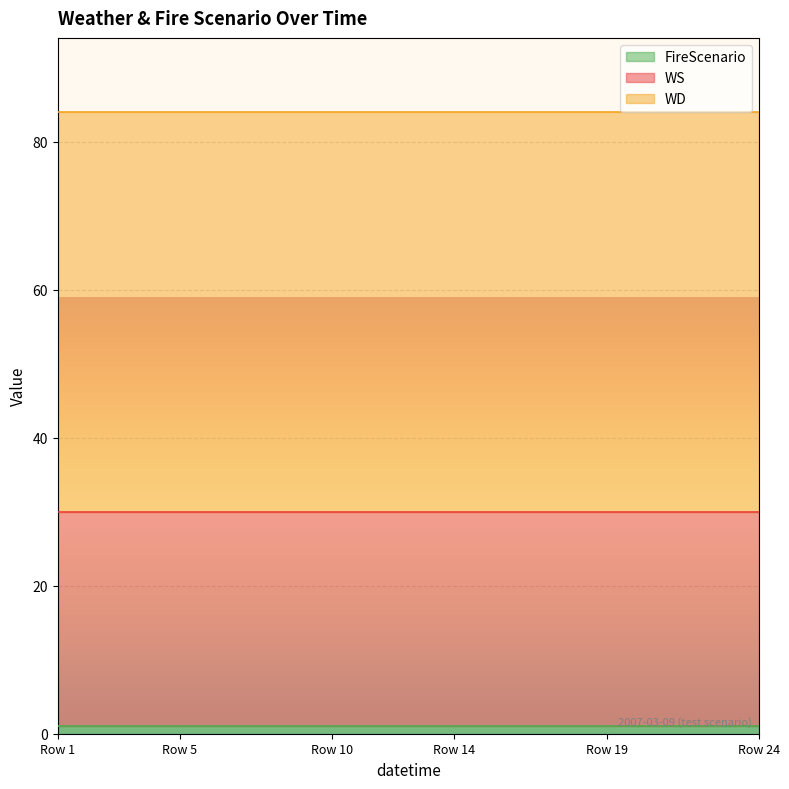

True or false: WD has a value of 95 at 23.

False